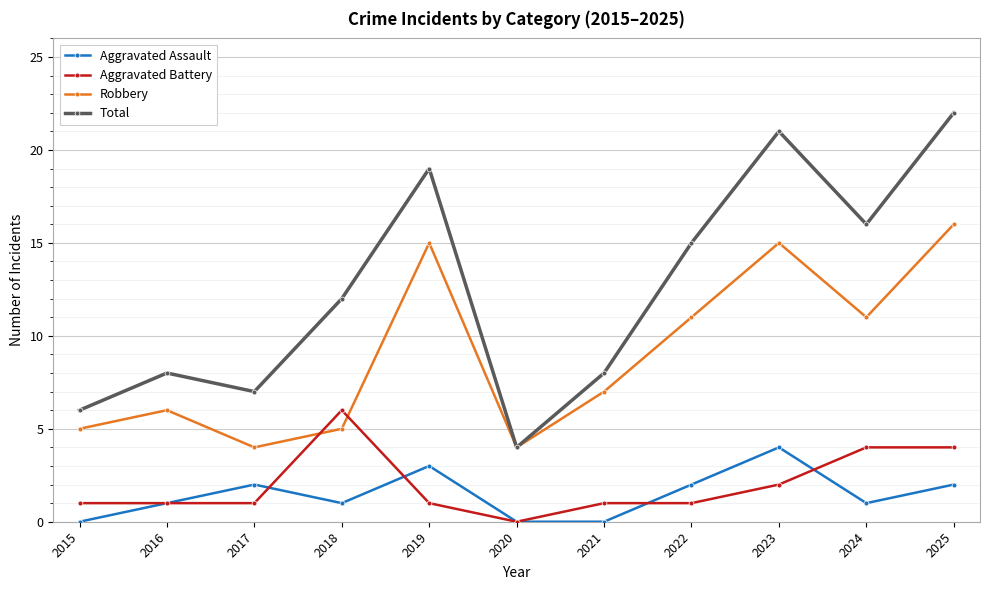

True or false: Total and Aggravated Assault cross at least once.

False